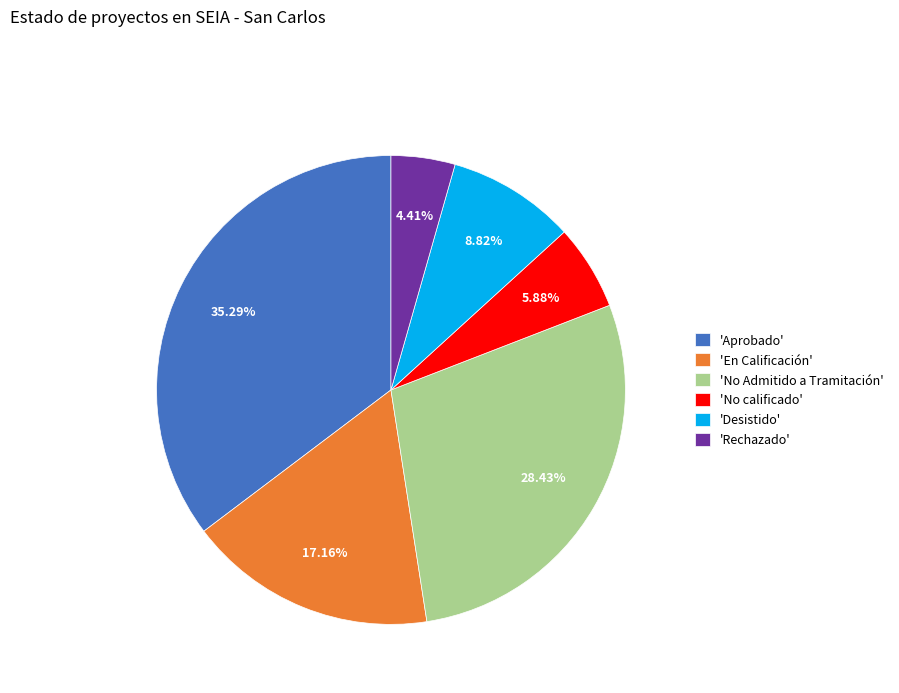

Rank the categories by value from lowest to highest.

'Rechazado', 'No calificado', 'Desistido', 'En Calificación', 'No Admitido a Tramitación', 'Aprobado'